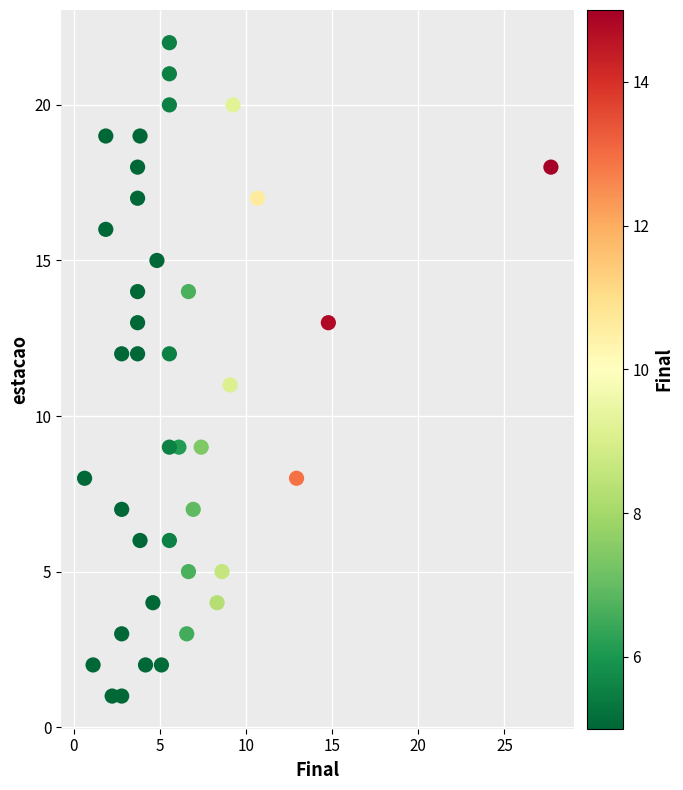

What is the range of Y values (max minus min)?

21